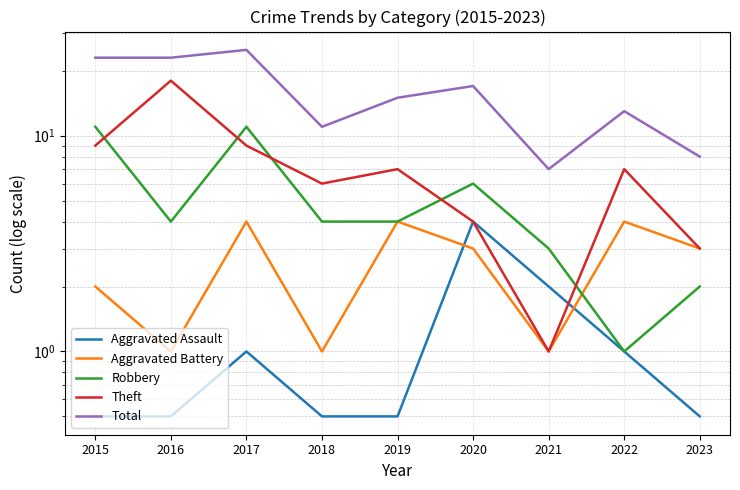

The Robbery series shows 1.0 at 2022. True or false?

True